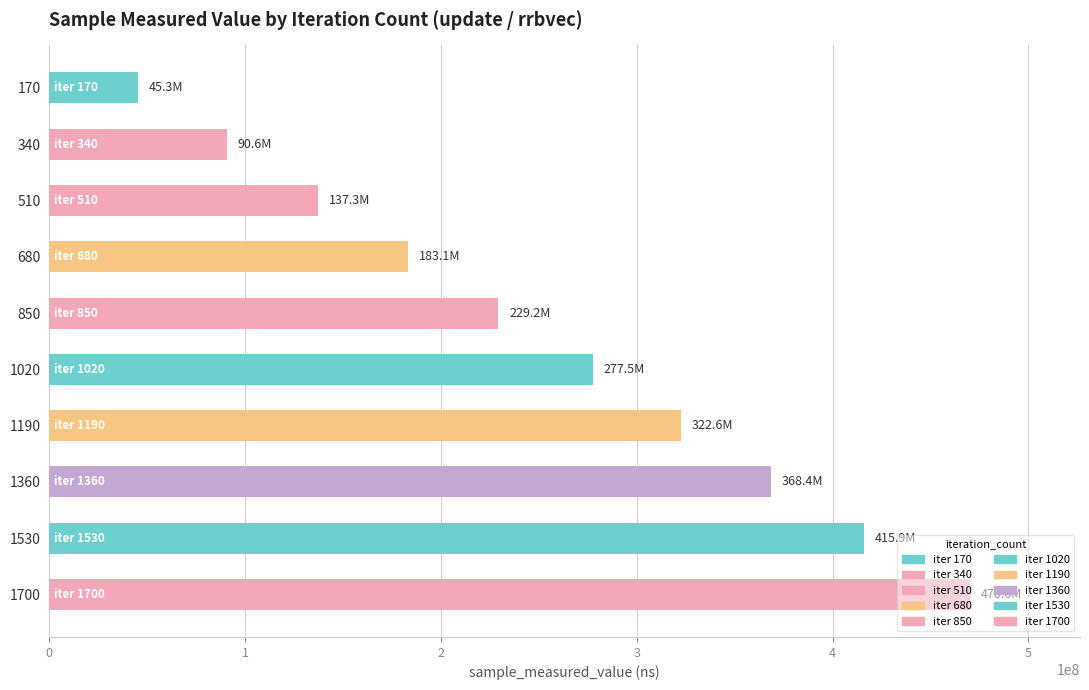

List the labels in order of value, largest first.

1700, 1530, 1360, 1190, 1020, 850, 680, 510, 340, 170